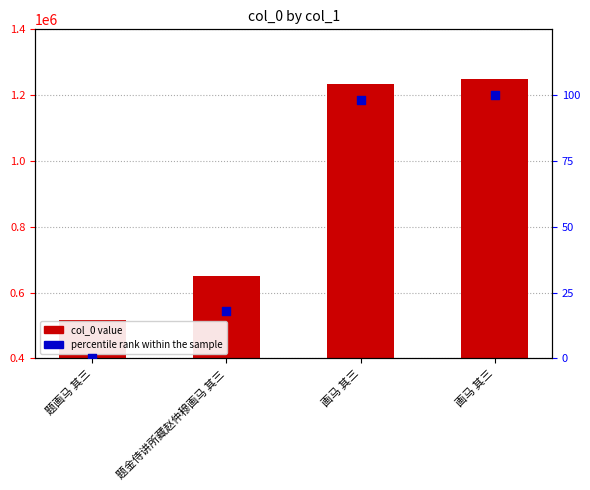

Which series has the widest spread of Y values?

col_0 value